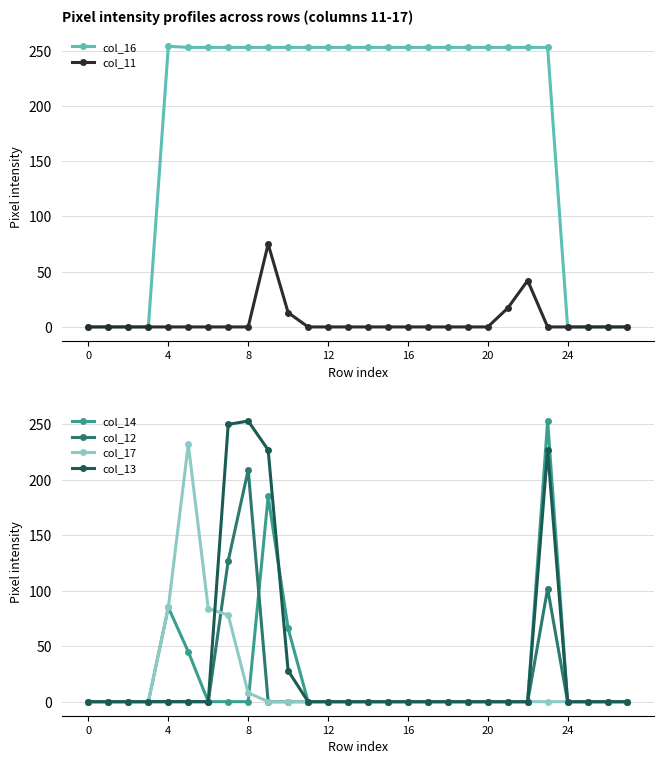

How many lines are shown in the chart?

6